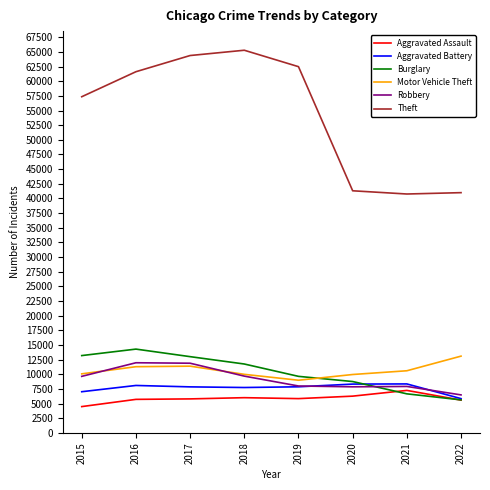

What is the total value across all series at 2016?

112950